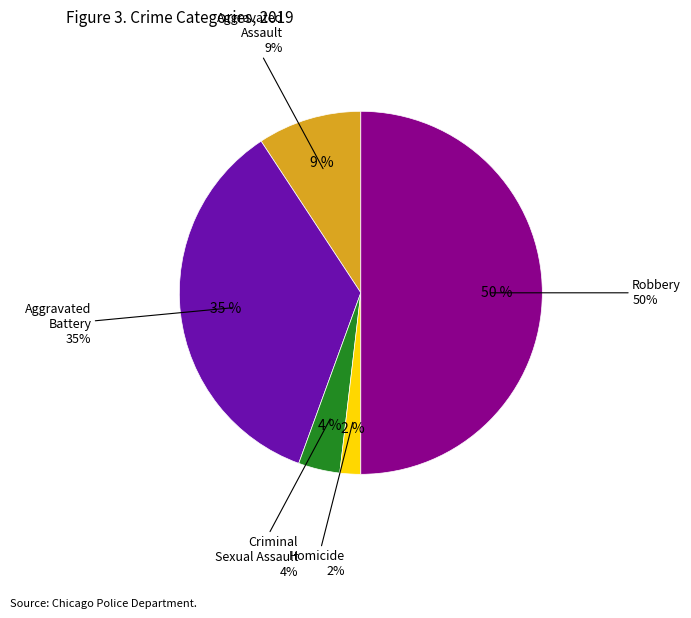

To the nearest percent, what is the difference between the largest and smallest slice percentages?

48%